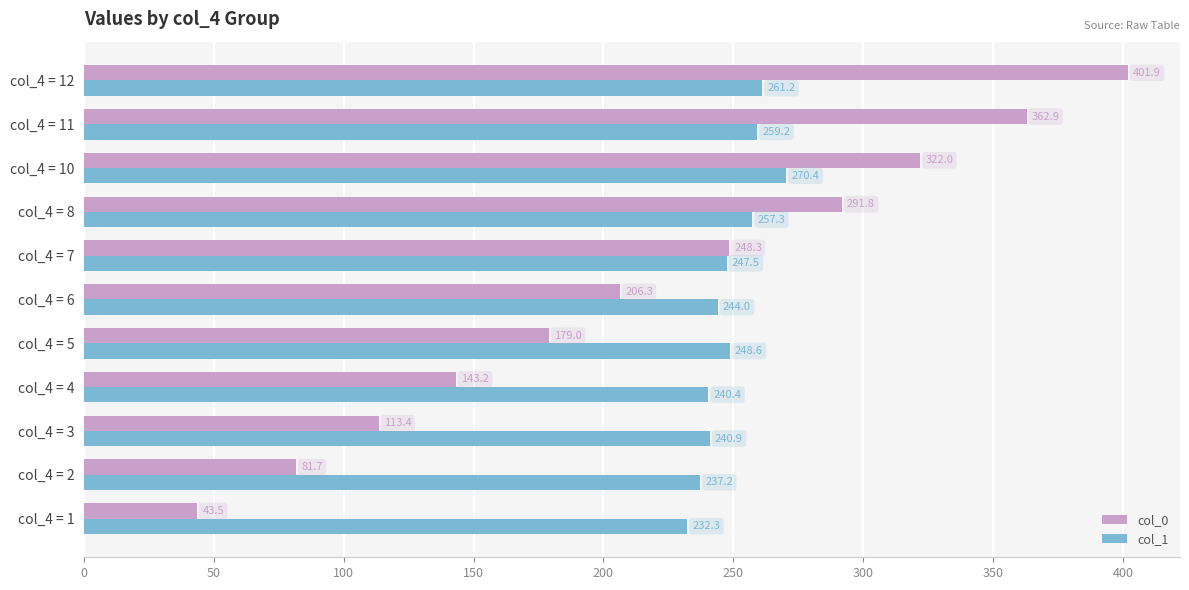

Which series has the largest total across all categories?

col_1